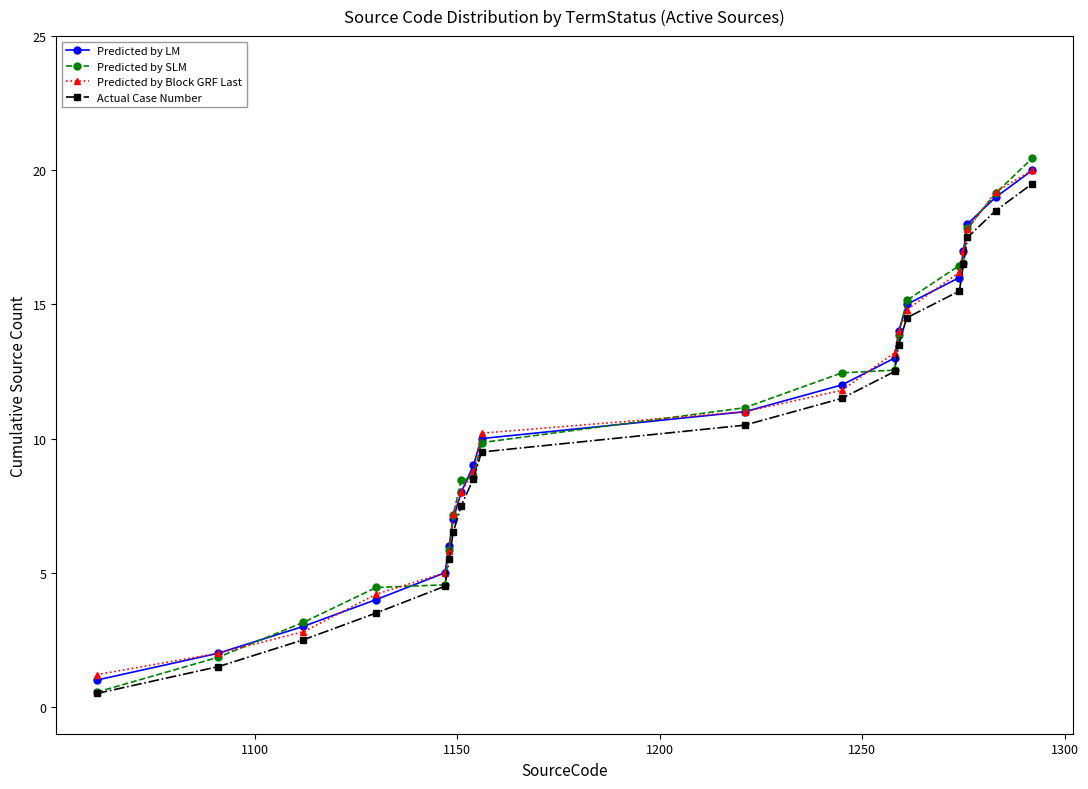

How many data points in Actual Case Number are less than 10?

10